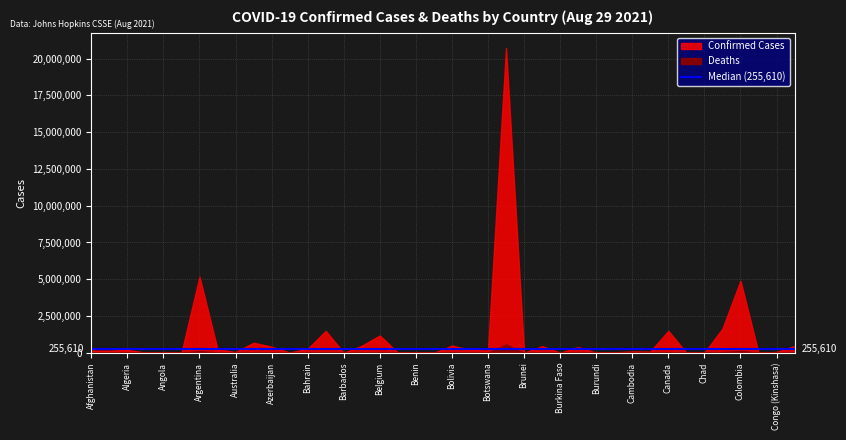

Where does the Deaths series first go above 2213?

Afghanistan